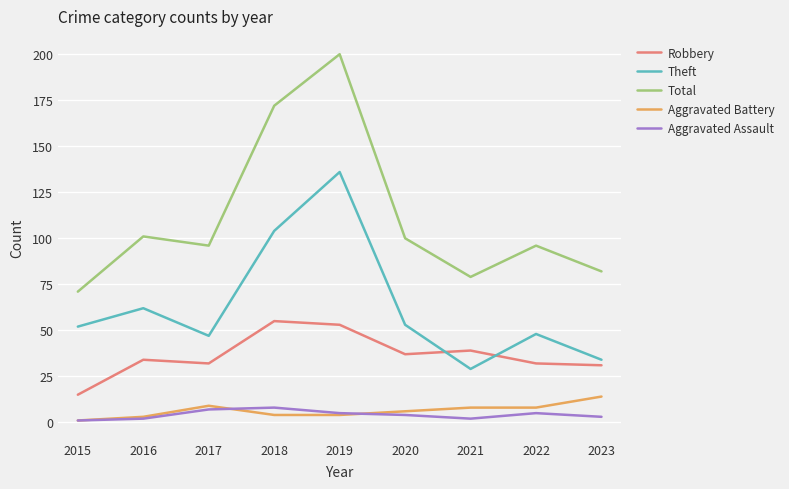

The value of Total at 2017 is 127. True or false?

False